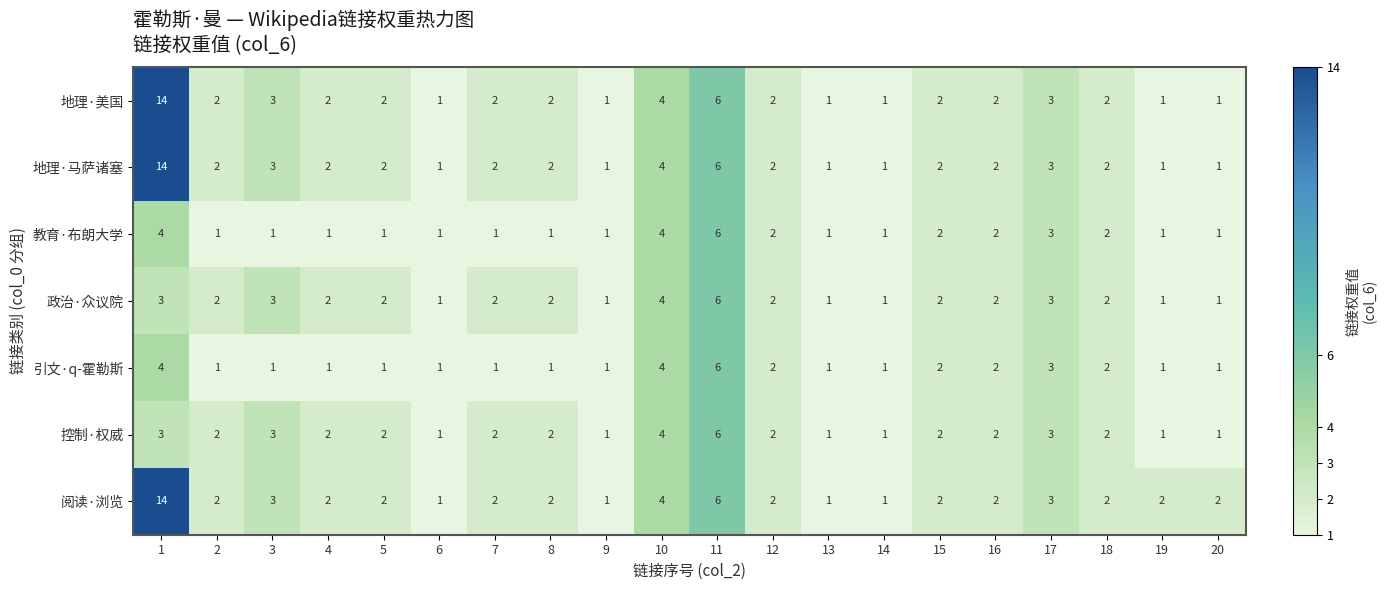

What is the smallest value displayed?

1